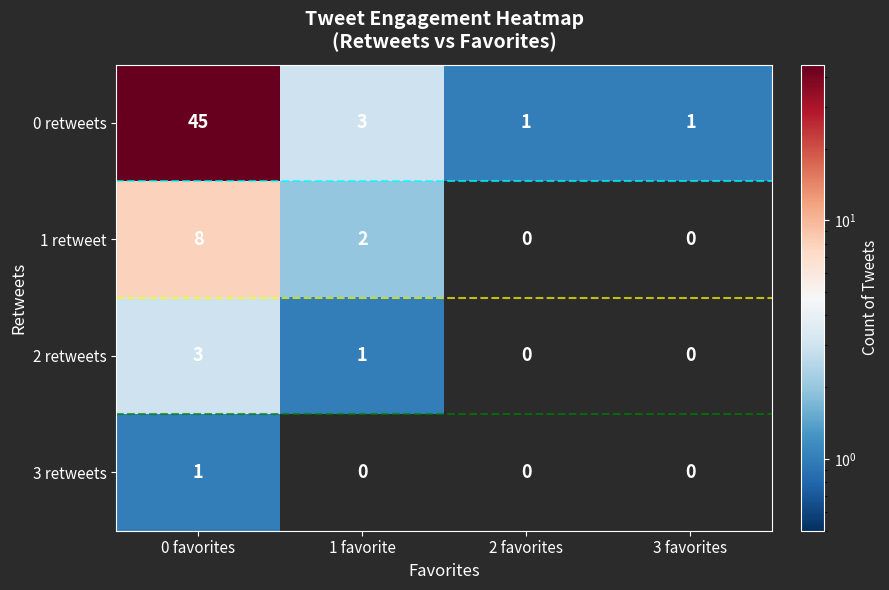

How many categories are shown in the chart?

4